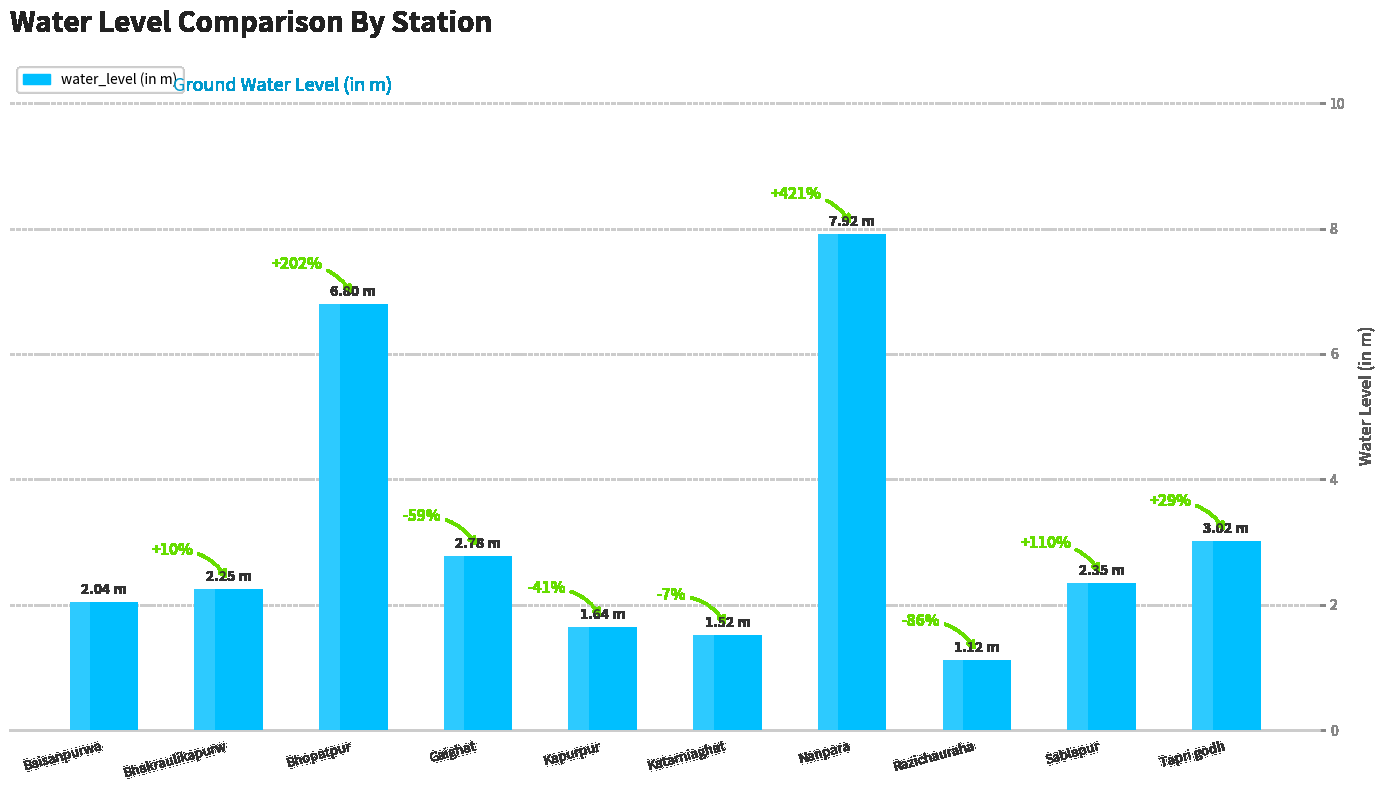

Between Kapurpur and Gaighat, which is larger?

Gaighat